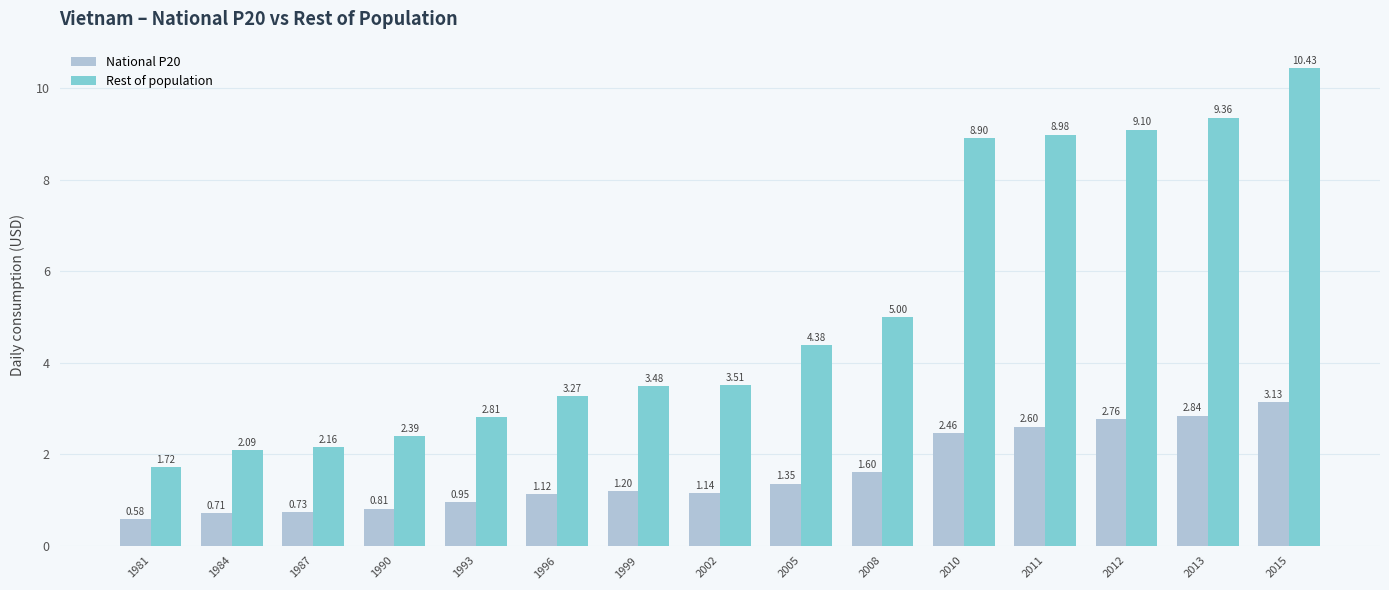

What is the sum of the National P20 values at 1987 and 1996?

1.8